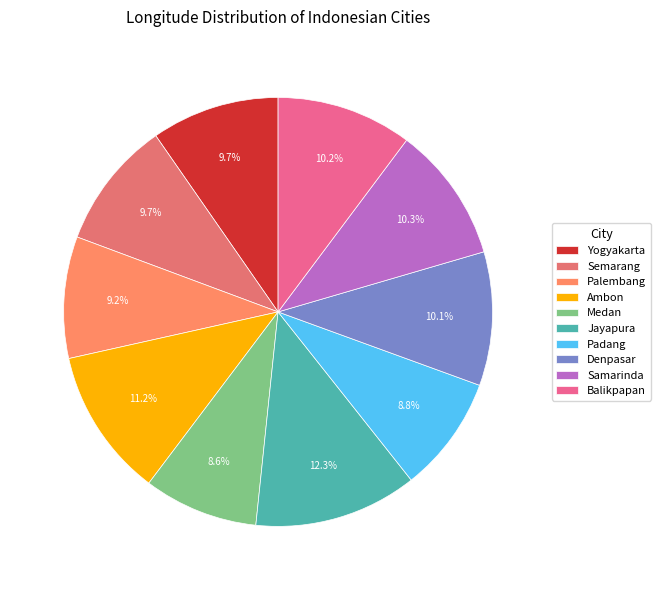

Rank the categories by value from highest to lowest.

Jayapura, Ambon, Samarinda, Balikpapan, Denpasar, Semarang, Yogyakarta, Palembang, Padang, Medan